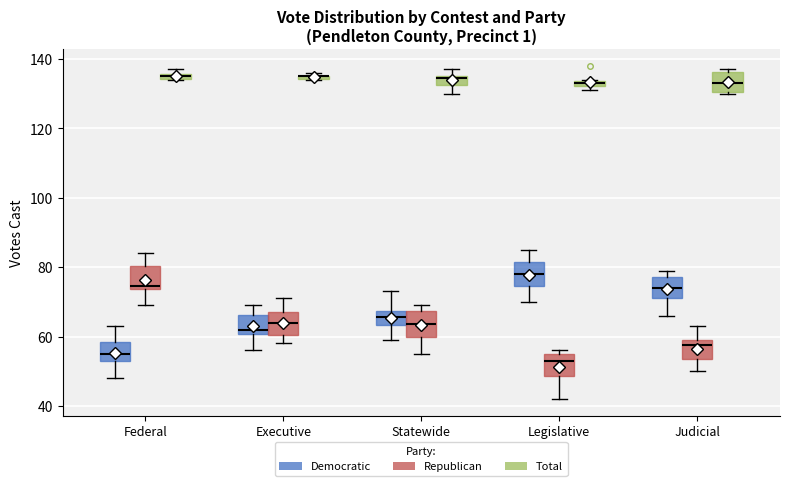

Where is the upper edge of the box for Judicial (Republican) on the y-axis? The values are not printed on the chart, so give them approximately, as read against the axis.

60